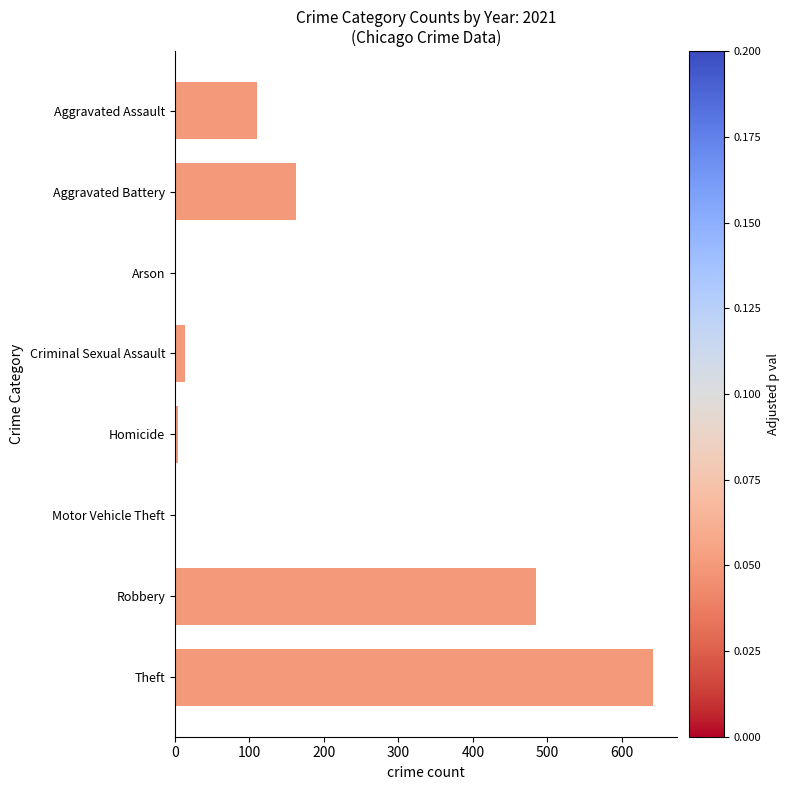

At which category does the chart reach its peak across all series?

Theft